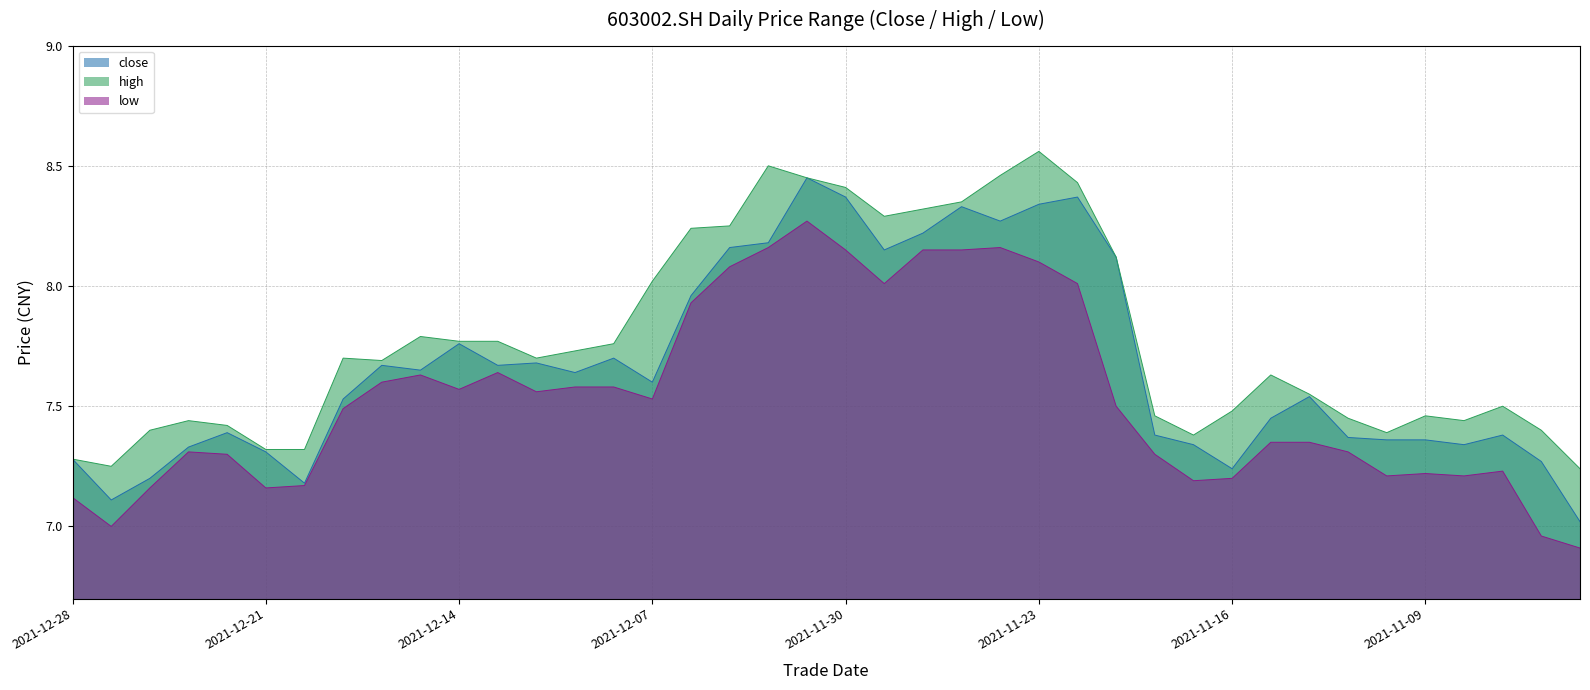

At which category is the sum across all series the highest?

20211201